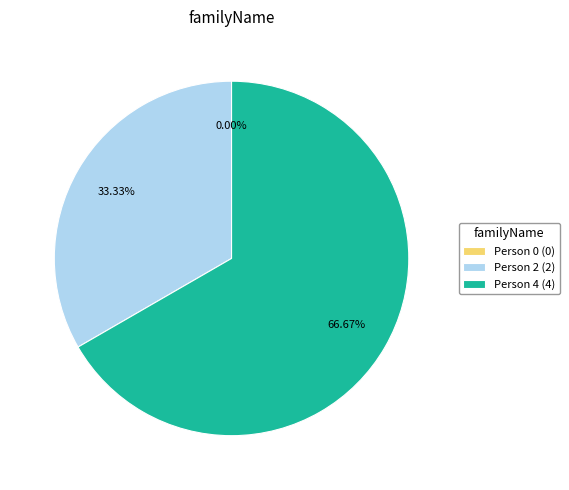

What percentage is the Person 4 slice, to the nearest percent?

67%